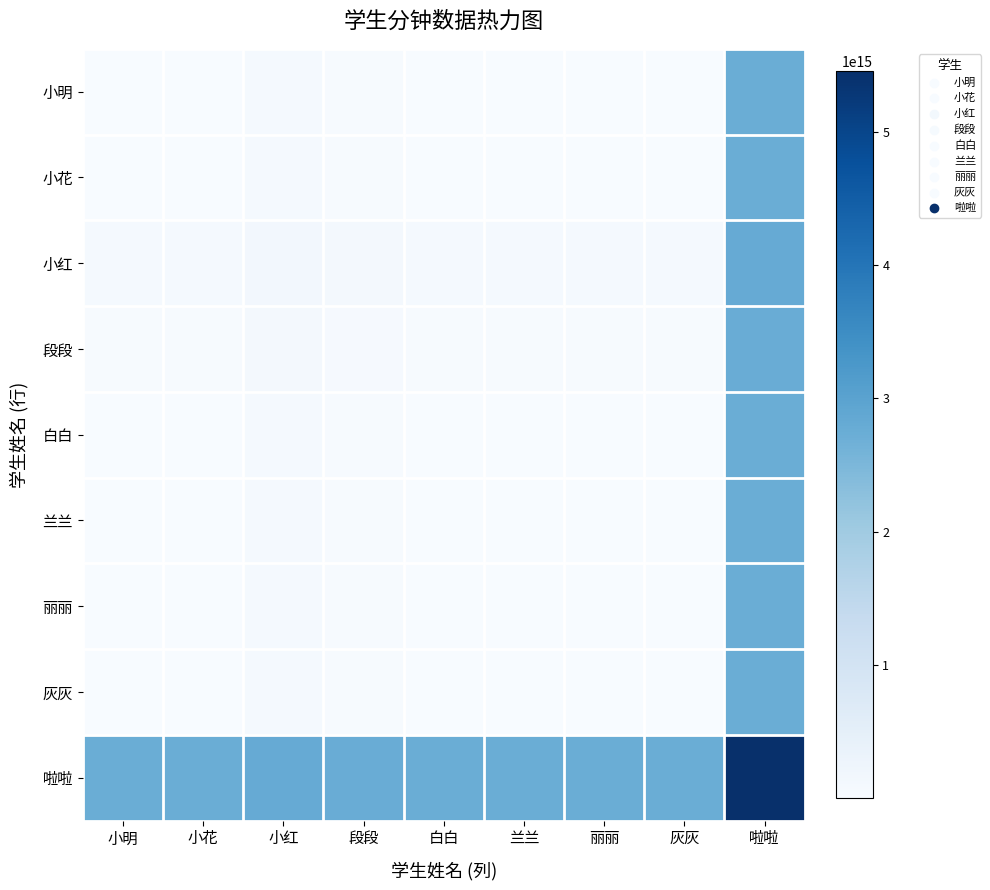

Between 小花 and 白白, which is larger?

小花